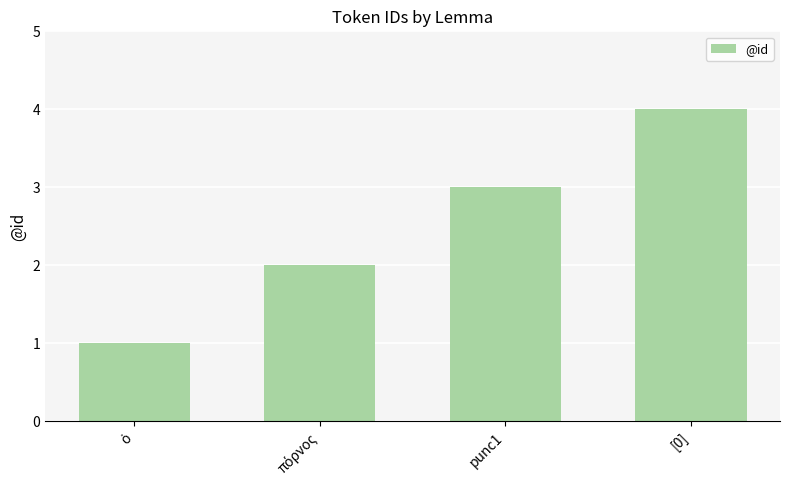

True or false: the data shows 7 at [0].

False